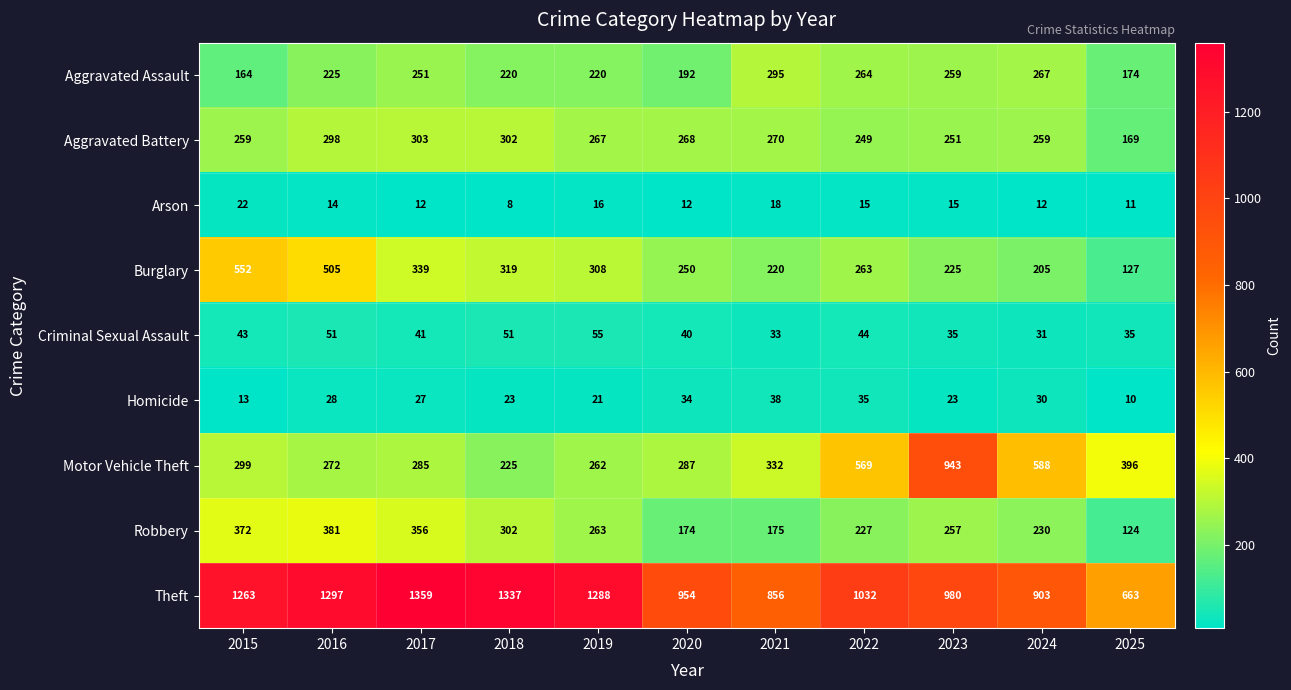

At how many categories does at least one series exceed 180?

11